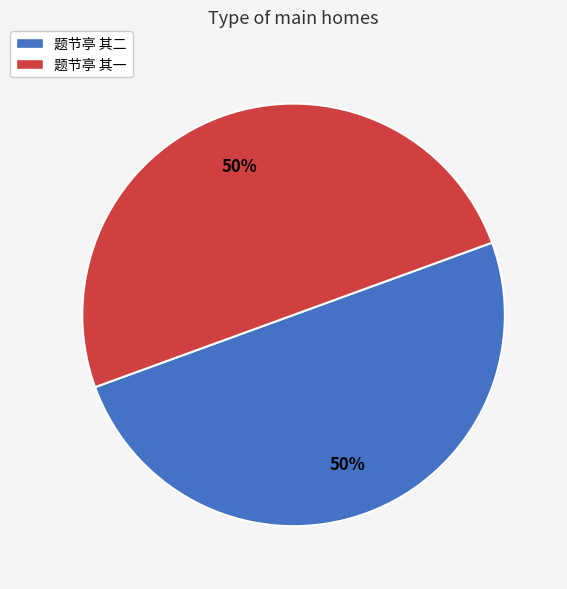

Combined, do 题节亭 其二 and 题节亭 其一 account for over 50%?

Yes